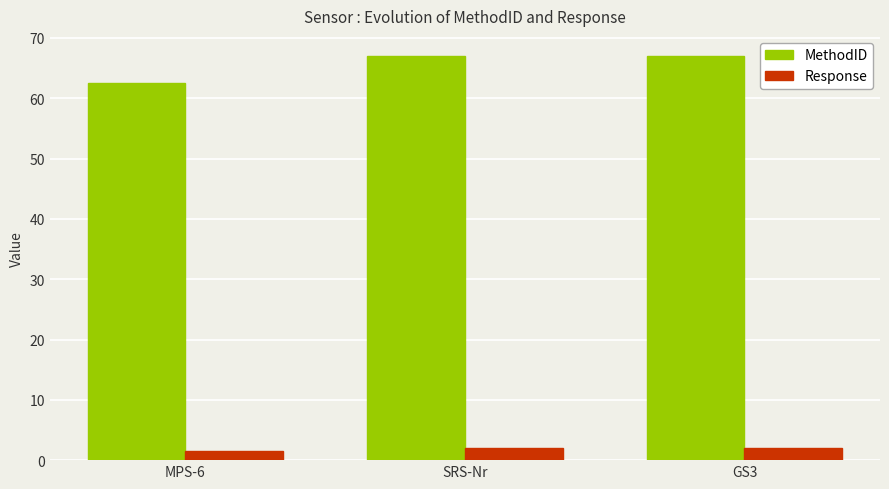

What value does the Response series have at MPS-6?

1.5